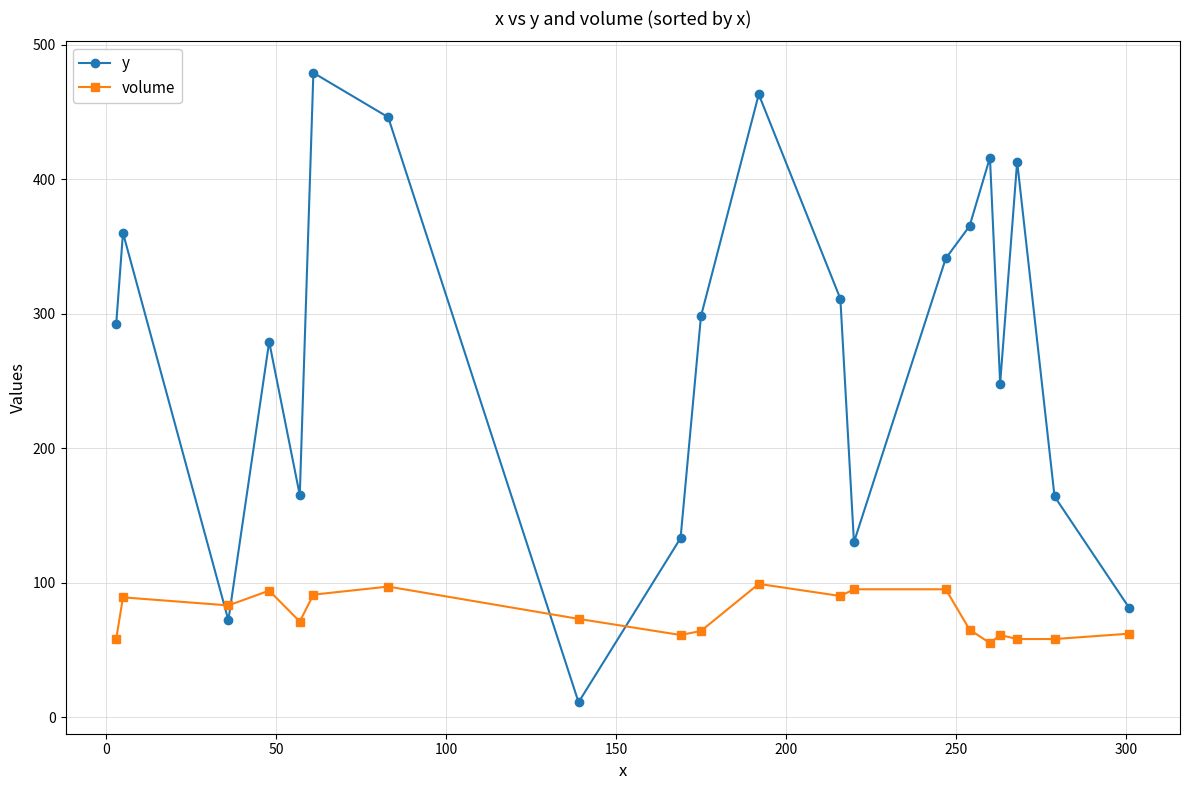

After their last crossing, which series has the higher values: y or volume?

y